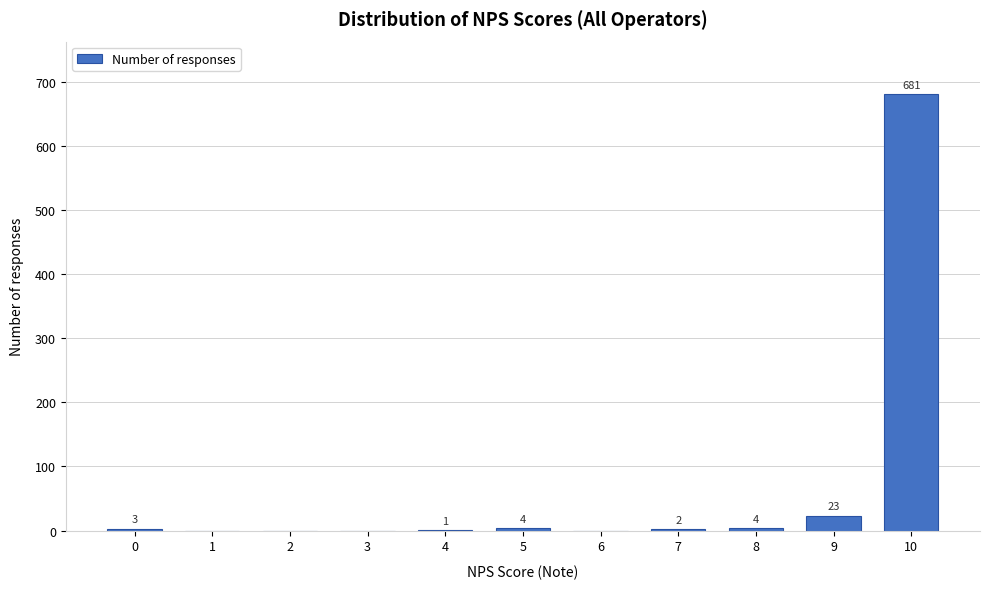

Reading left to right, what are all the values shown in this chart?

0=3	1=0	2=0	3=0	4=1	5=4	6=0	7=2	8=4	9=23	10=681